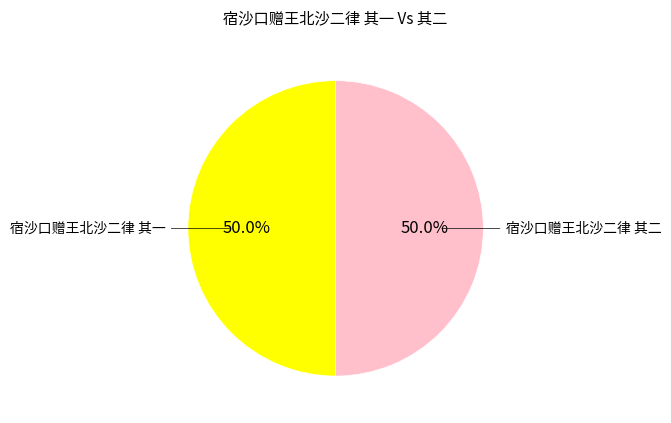

True or false: 宿沙口赠王北沙二律 其二 accounts for 35% of the total.

False